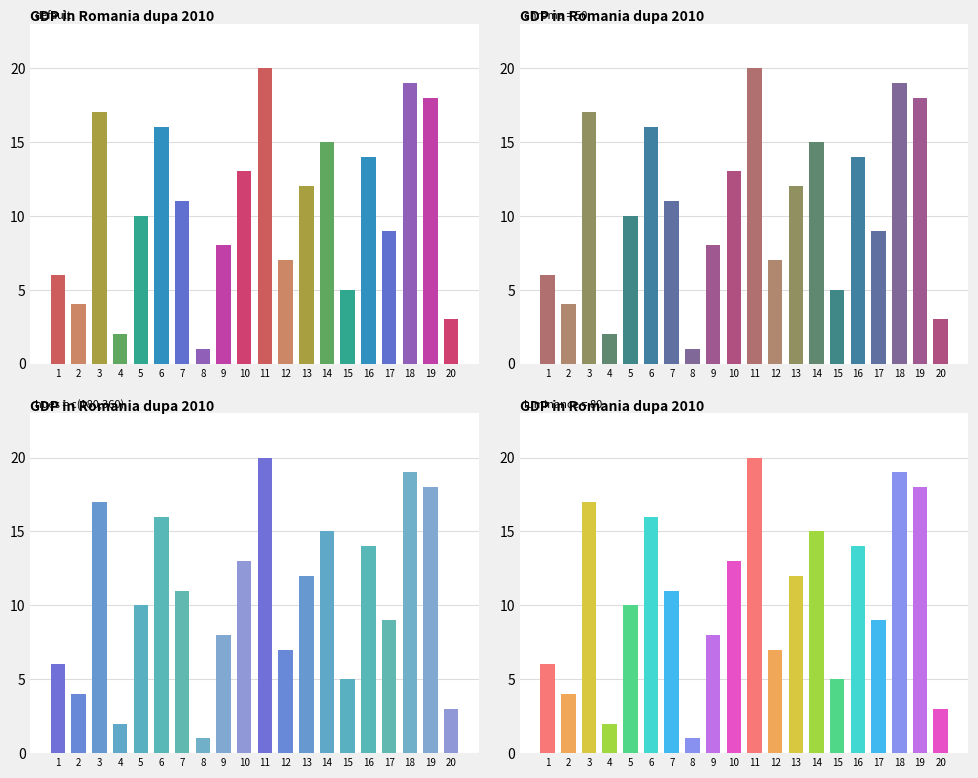

Are the bars grouped side by side (vs. stacked)?

No